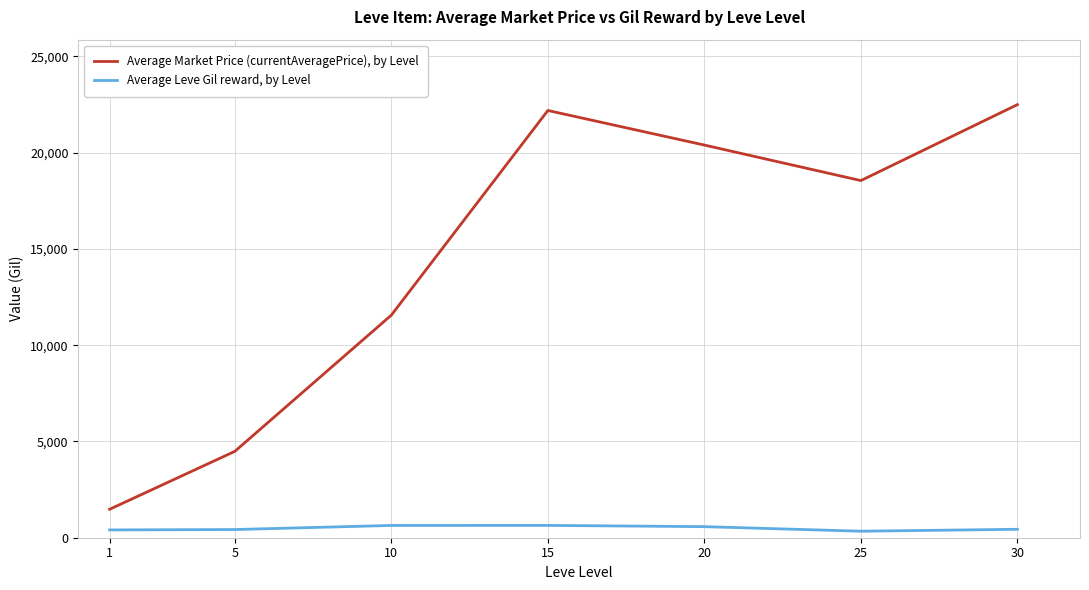

Which series changed the most between 10 and 15?

Average Market Price (currentAveragePrice), by Level